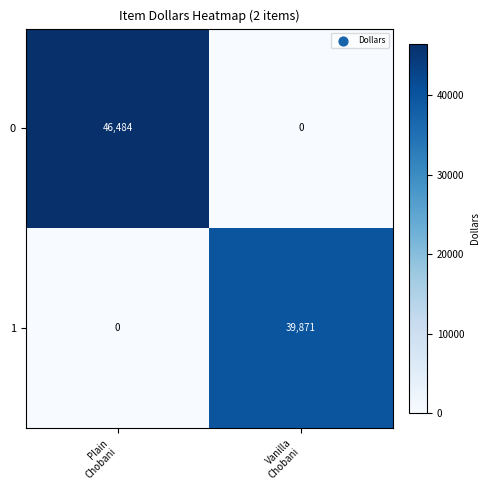

Between Plain
Chobani and Vanilla
Chobani, which series saw the biggest shift?

0